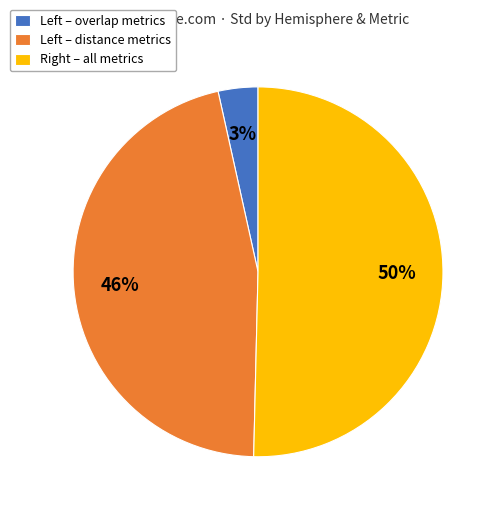

Count the number of slices in the pie.

3